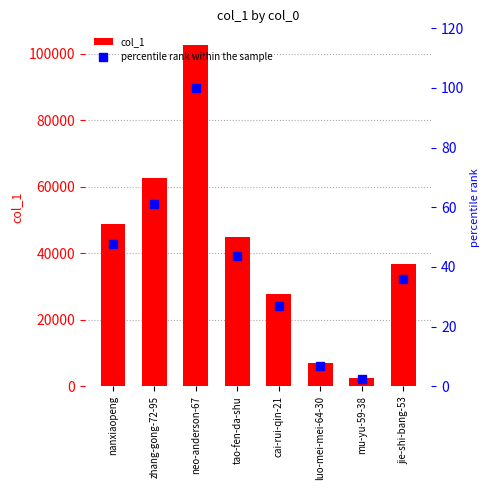

Between neo-anderson-67 and nanxiaopeng, which is larger?

neo-anderson-67